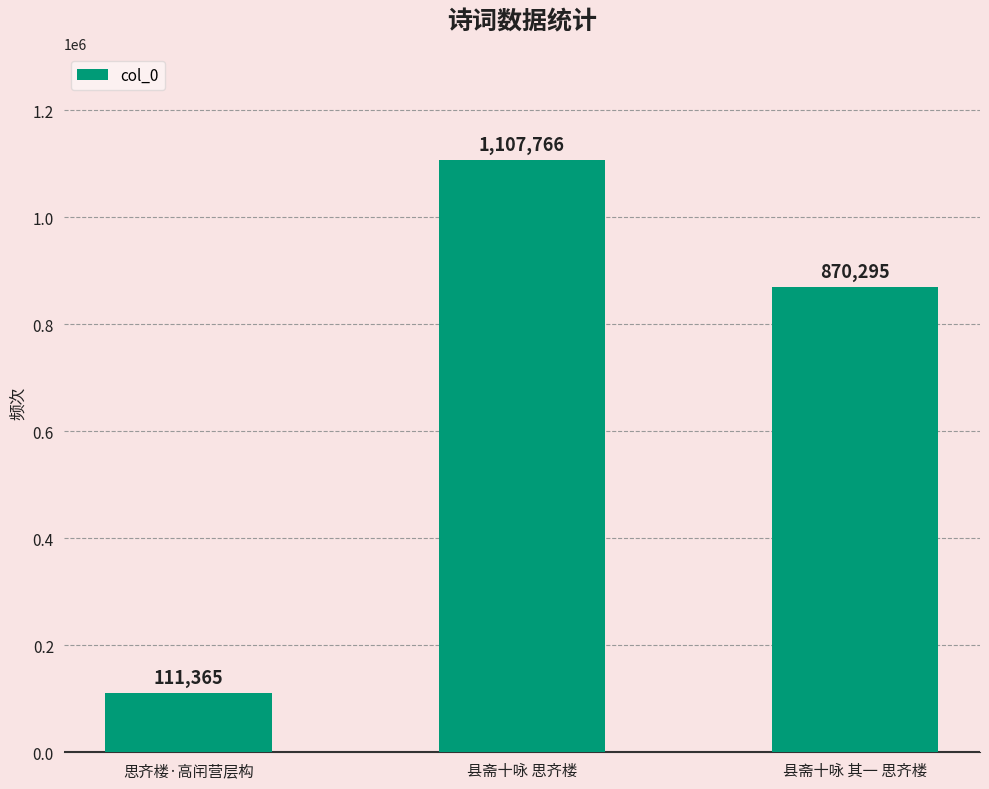

How many data points does each series have?

3